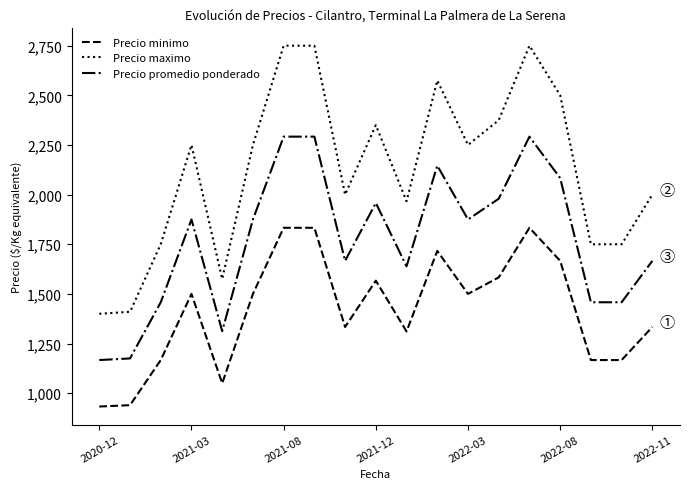

Which series has the largest total across all categories?

Precio maximo